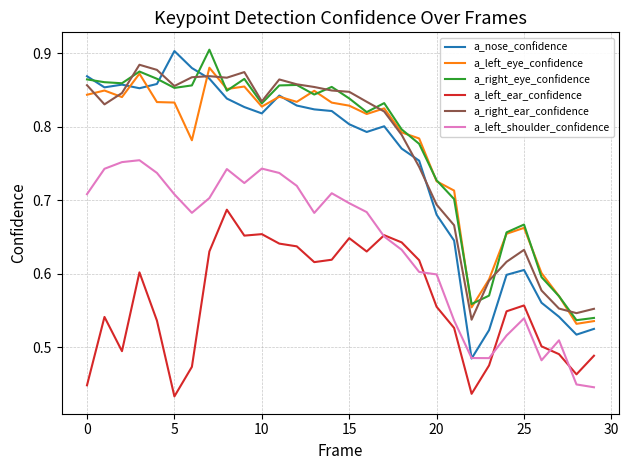

True or false: a_left_shoulder_confidence and a_right_eye_confidence cross at least once.

False